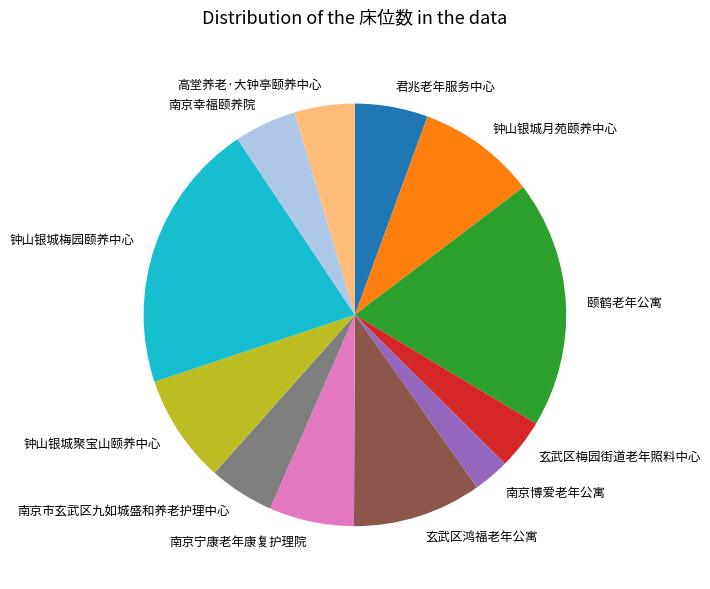

The 高堂养老·大钟亭颐养中心 slice represents 5% of the pie. True or false?

True